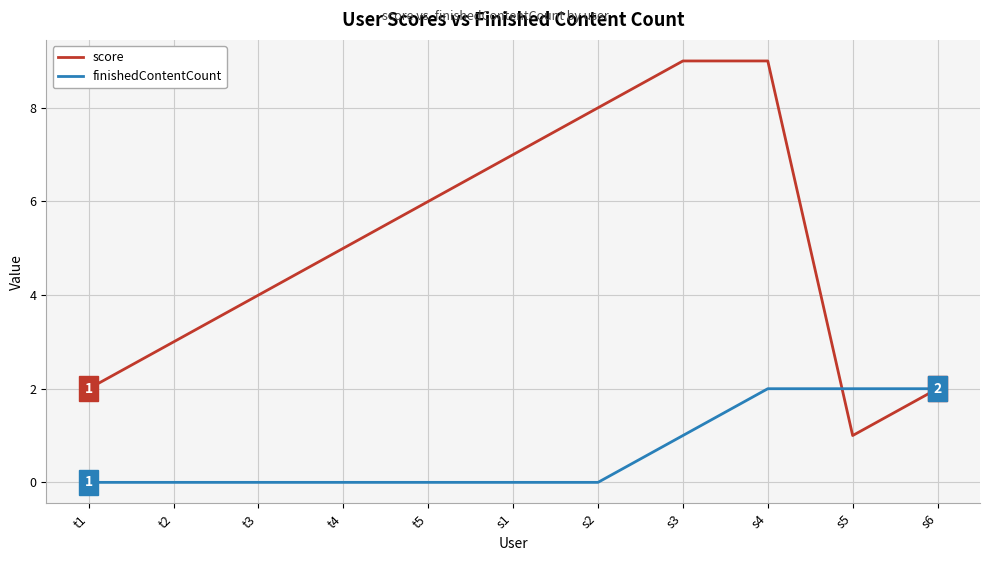

Between t2 and s2, which series saw the biggest shift?

score